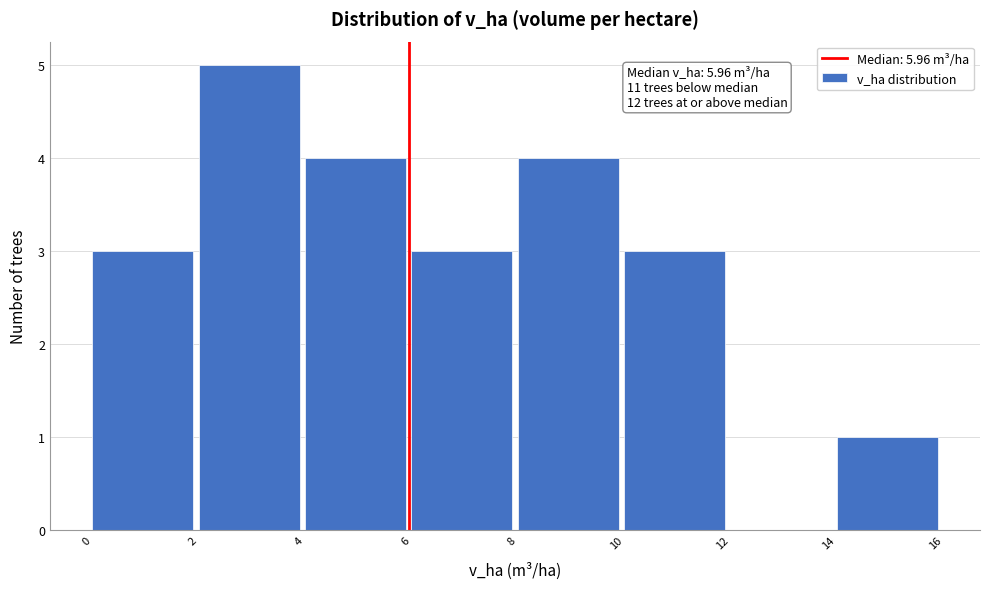

Which range on the x-axis has the tallest bar?

2 to 4